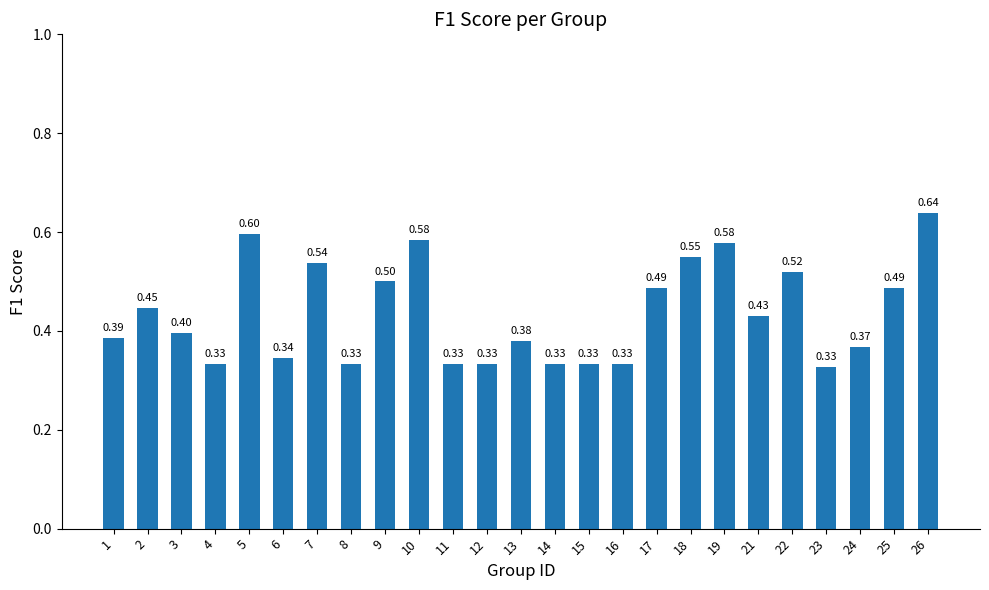

Which label corresponds to the largest value in the chart?

26